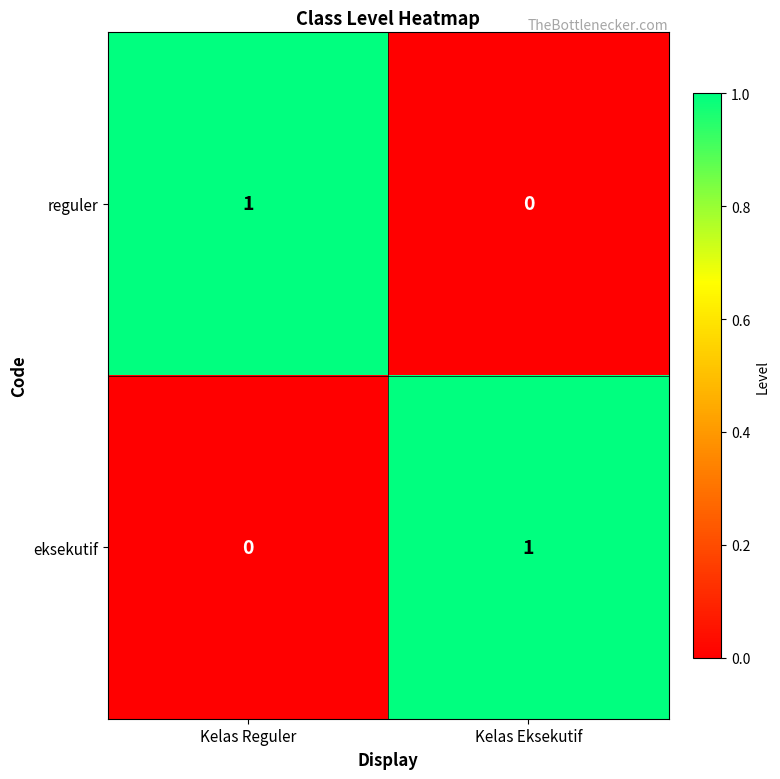

How many data points does each series have?

2